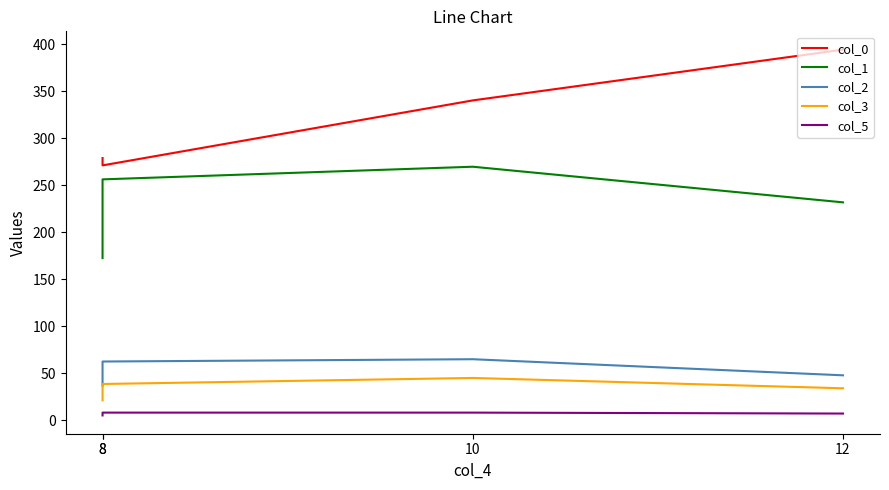

Which has a higher value, 10 or 8?

10